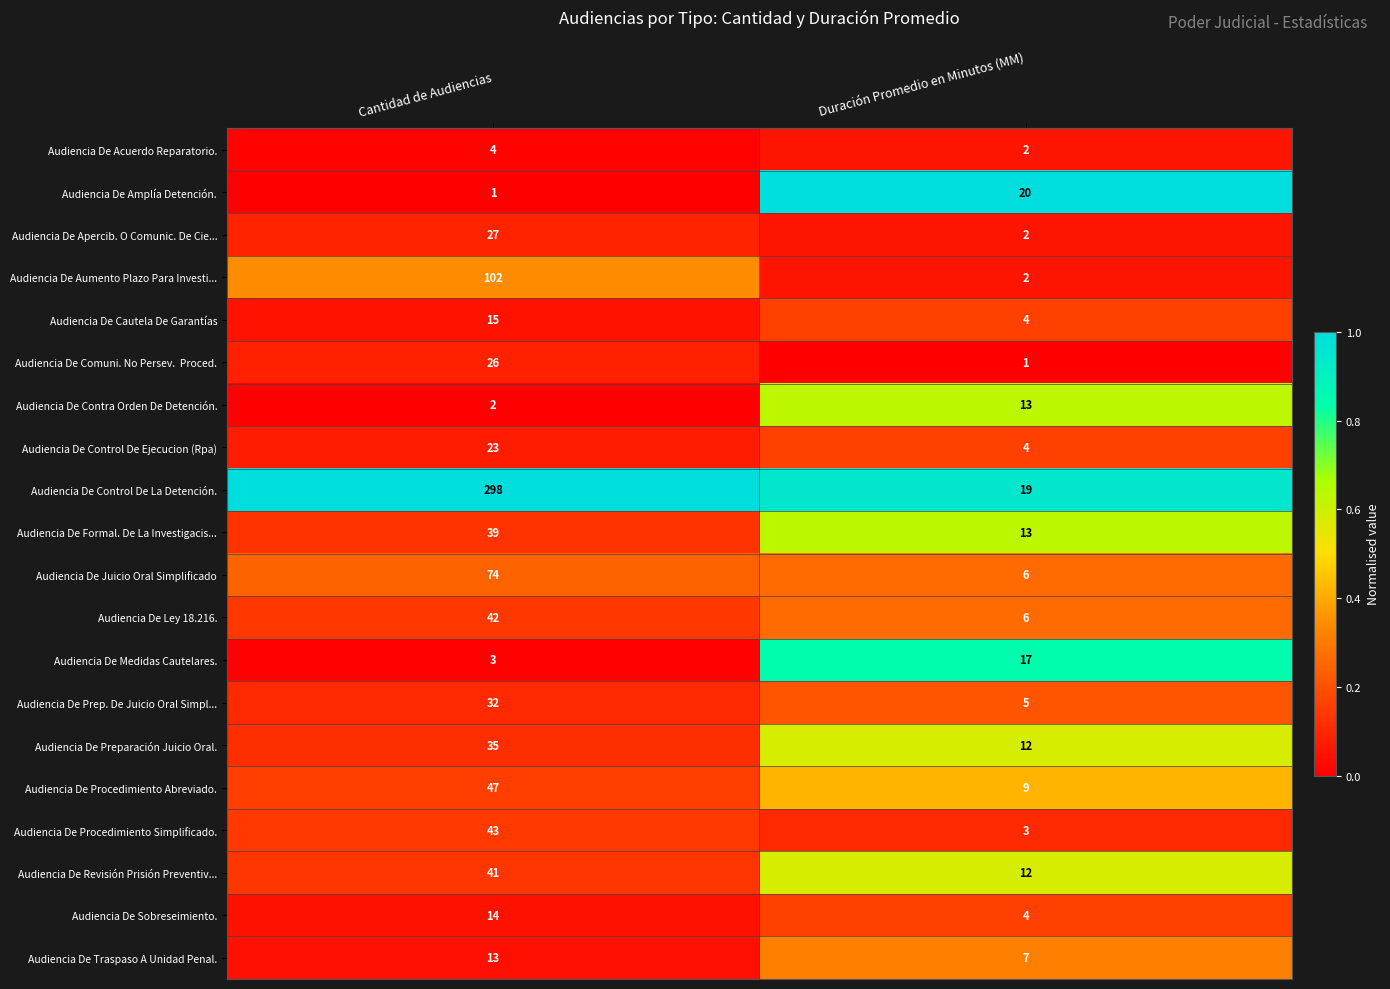

What is the difference between the Audiencia De Cautela De Garantías values at Duración Promedio en Minutos (MM) and Cantidad de Audiencias?

11